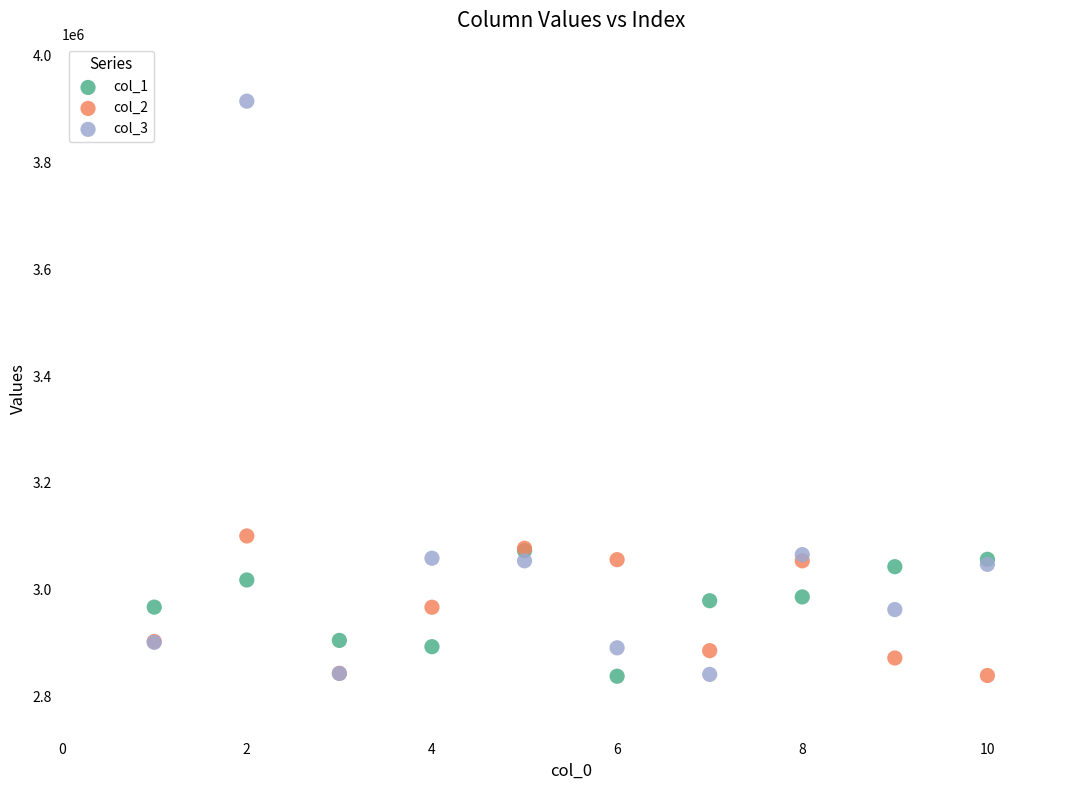

Across all series, what Y value is closest to 3376420?

3100557